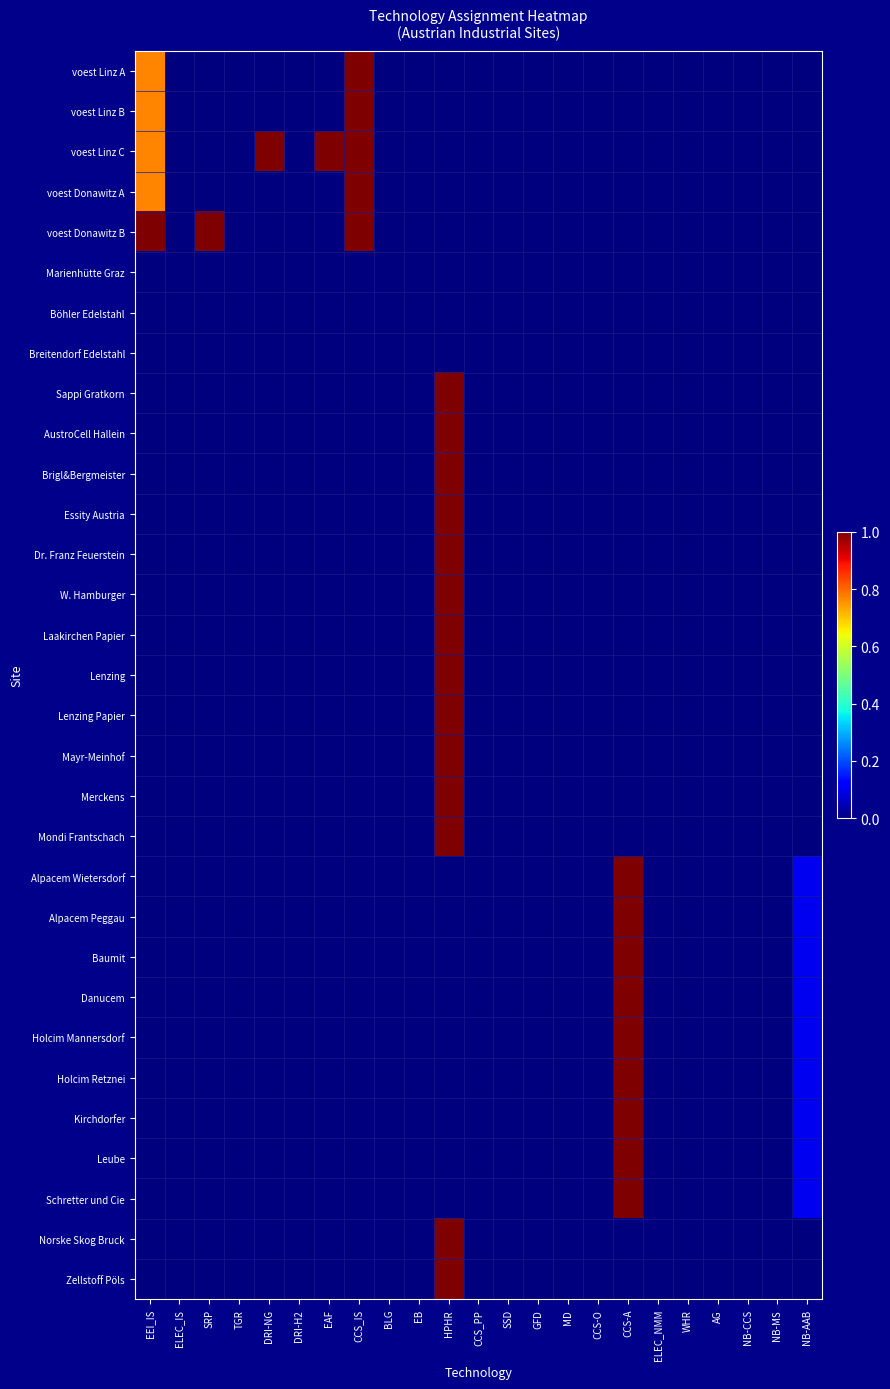

Reading right to left, what are all the values shown in this chart?

voest Linz A: NB-AAB=0.0	NB-MS=0.0	NB-CCS=0.0	AG=0.0	WHR=0.0	ELEC_NMM=0.0	CCS-A=0.0	CCS-O=0.0	MD=0.0	GFD=0.0	SSD=0.0	CCS_PP=0.0	HPHR=0.0	EB=0.0	BLG=0.0	CCS_IS=1.0	EAF=0.0	DRI-H2=0.0	DRI-NG=0.0	TGR=0.0	SRP=0.0	ELEC_IS=0.0	EEI_IS=0.8
voest Linz B: NB-AAB=0.0	NB-MS=0.0	NB-CCS=0.0	AG=0.0	WHR=0.0	ELEC_NMM=0.0	CCS-A=0.0	CCS-O=0.0	MD=0.0	GFD=0.0	SSD=0.0	CCS_PP=0.0	HPHR=0.0	EB=0.0	BLG=0.0	CCS_IS=1.0	EAF=0.0	DRI-H2=0.0	DRI-NG=0.0	TGR=0.0	SRP=0.0	ELEC_IS=0.0	EEI_IS=0.8
voest Linz C: NB-AAB=0.0	NB-MS=0.0	NB-CCS=0.0	AG=0.0	WHR=0.0	ELEC_NMM=0.0	CCS-A=0.0	CCS-O=0.0	MD=0.0	GFD=0.0	SSD=0.0	CCS_PP=0.0	HPHR=0.0	EB=0.0	BLG=0.0	CCS_IS=1.0	EAF=1.0	DRI-H2=0.0	DRI-NG=1.0	TGR=0.0	SRP=0.0	ELEC_IS=0.0	EEI_IS=0.8
voest Donawitz A: NB-AAB=0.0	NB-MS=0.0	NB-CCS=0.0	AG=0.0	WHR=0.0	ELEC_NMM=0.0	CCS-A=0.0	CCS-O=0.0	MD=0.0	GFD=0.0	SSD=0.0	CCS_PP=0.0	HPHR=0.0	EB=0.0	BLG=0.0	CCS_IS=1.0	EAF=0.0	DRI-H2=0.0	DRI-NG=0.0	TGR=0.0	SRP=0.0	ELEC_IS=0.0	EEI_IS=0.8
voest Donawitz B: NB-AAB=0.0	NB-MS=0.0	NB-CCS=0.0	AG=0.0	WHR=0.0	ELEC_NMM=0.0	CCS-A=0.0	CCS-O=0.0	MD=0.0	GFD=0.0	SSD=0.0	CCS_PP=0.0	HPHR=0.0	EB=0.0	BLG=0.0	CCS_IS=1.0	EAF=0.0	DRI-H2=0.0	DRI-NG=0.0	TGR=0.0	SRP=1.0	ELEC_IS=0.0	EEI_IS=1.0
Marienhütte Graz: NB-AAB=0.0	NB-MS=0.0	NB-CCS=0.0	AG=0.0	WHR=0.0	ELEC_NMM=0.0	CCS-A=0.0	CCS-O=0.0	MD=0.0	GFD=0.0	SSD=0.0	CCS_PP=0.0	HPHR=0.0	EB=0.0	BLG=0.0	CCS_IS=0.0	EAF=0.0	DRI-H2=0.0	DRI-NG=0.0	TGR=0.0	SRP=0.0	ELEC_IS=0.0	EEI_IS=0.0
Böhler Edelstahl: NB-AAB=0.0	NB-MS=0.0	NB-CCS=0.0	AG=0.0	WHR=0.0	ELEC_NMM=0.0	CCS-A=0.0	CCS-O=0.0	MD=0.0	GFD=0.0	SSD=0.0	CCS_PP=0.0	HPHR=0.0	EB=0.0	BLG=0.0	CCS_IS=0.0	EAF=0.0	DRI-H2=0.0	DRI-NG=0.0	TGR=0.0	SRP=0.0	ELEC_IS=0.0	EEI_IS=0.0
Breitendorf Edelstahl: NB-AAB=0.0	NB-MS=0.0	NB-CCS=0.0	AG=0.0	WHR=0.0	ELEC_NMM=0.0	CCS-A=0.0	CCS-O=0.0	MD=0.0	GFD=0.0	SSD=0.0	CCS_PP=0.0	HPHR=0.0	EB=0.0	BLG=0.0	CCS_IS=0.0	EAF=0.0	DRI-H2=0.0	DRI-NG=0.0	TGR=0.0	SRP=0.0	ELEC_IS=0.0	EEI_IS=0.0
Sappi Gratkorn: NB-AAB=0.0	NB-MS=0.0	NB-CCS=0.0	AG=0.0	WHR=0.0	ELEC_NMM=0.0	CCS-A=0.0	CCS-O=0.0	MD=0.0	GFD=0.0	SSD=0.0	CCS_PP=0.0	HPHR=1.0	EB=0.0	BLG=0.0	CCS_IS=0.0	EAF=0.0	DRI-H2=0.0	DRI-NG=0.0	TGR=0.0	SRP=0.0	ELEC_IS=0.0	EEI_IS=0.0
AustroCell Hallein: NB-AAB=0.0	NB-MS=0.0	NB-CCS=0.0	AG=0.0	WHR=0.0	ELEC_NMM=0.0	CCS-A=0.0	CCS-O=0.0	MD=0.0	GFD=0.0	SSD=0.0	CCS_PP=0.0	HPHR=1.0	EB=0.0	BLG=0.0	CCS_IS=0.0	EAF=0.0	DRI-H2=0.0	DRI-NG=0.0	TGR=0.0	SRP=0.0	ELEC_IS=0.0	EEI_IS=0.0
Brigl&Bergmeister: NB-AAB=0.0	NB-MS=0.0	NB-CCS=0.0	AG=0.0	WHR=0.0	ELEC_NMM=0.0	CCS-A=0.0	CCS-O=0.0	MD=0.0	GFD=0.0	SSD=0.0	CCS_PP=0.0	HPHR=1.0	EB=0.0	BLG=0.0	CCS_IS=0.0	EAF=0.0	DRI-H2=0.0	DRI-NG=0.0	TGR=0.0	SRP=0.0	ELEC_IS=0.0	EEI_IS=0.0
Essity Austria: NB-AAB=0.0	NB-MS=0.0	NB-CCS=0.0	AG=0.0	WHR=0.0	ELEC_NMM=0.0	CCS-A=0.0	CCS-O=0.0	MD=0.0	GFD=0.0	SSD=0.0	CCS_PP=0.0	HPHR=1.0	EB=0.0	BLG=0.0	CCS_IS=0.0	EAF=0.0	DRI-H2=0.0	DRI-NG=0.0	TGR=0.0	SRP=0.0	ELEC_IS=0.0	EEI_IS=0.0
Dr. Franz Feuerstein: NB-AAB=0.0	NB-MS=0.0	NB-CCS=0.0	AG=0.0	WHR=0.0	ELEC_NMM=0.0	CCS-A=0.0	CCS-O=0.0	MD=0.0	GFD=0.0	SSD=0.0	CCS_PP=0.0	HPHR=1.0	EB=0.0	BLG=0.0	CCS_IS=0.0	EAF=0.0	DRI-H2=0.0	DRI-NG=0.0	TGR=0.0	SRP=0.0	ELEC_IS=0.0	EEI_IS=0.0
W. Hamburger: NB-AAB=0.0	NB-MS=0.0	NB-CCS=0.0	AG=0.0	WHR=0.0	ELEC_NMM=0.0	CCS-A=0.0	CCS-O=0.0	MD=0.0	GFD=0.0	SSD=0.0	CCS_PP=0.0	HPHR=1.0	EB=0.0	BLG=0.0	CCS_IS=0.0	EAF=0.0	DRI-H2=0.0	DRI-NG=0.0	TGR=0.0	SRP=0.0	ELEC_IS=0.0	EEI_IS=0.0
Laakirchen Papier: NB-AAB=0.0	NB-MS=0.0	NB-CCS=0.0	AG=0.0	WHR=0.0	ELEC_NMM=0.0	CCS-A=0.0	CCS-O=0.0	MD=0.0	GFD=0.0	SSD=0.0	CCS_PP=0.0	HPHR=1.0	EB=0.0	BLG=0.0	CCS_IS=0.0	EAF=0.0	DRI-H2=0.0	DRI-NG=0.0	TGR=0.0	SRP=0.0	ELEC_IS=0.0	EEI_IS=0.0
Lenzing: NB-AAB=0.0	NB-MS=0.0	NB-CCS=0.0	AG=0.0	WHR=0.0	ELEC_NMM=0.0	CCS-A=0.0	CCS-O=0.0	MD=0.0	GFD=0.0	SSD=0.0	CCS_PP=0.0	HPHR=1.0	EB=0.0	BLG=0.0	CCS_IS=0.0	EAF=0.0	DRI-H2=0.0	DRI-NG=0.0	TGR=0.0	SRP=0.0	ELEC_IS=0.0	EEI_IS=0.0
Lenzing Papier: NB-AAB=0.0	NB-MS=0.0	NB-CCS=0.0	AG=0.0	WHR=0.0	ELEC_NMM=0.0	CCS-A=0.0	CCS-O=0.0	MD=0.0	GFD=0.0	SSD=0.0	CCS_PP=0.0	HPHR=1.0	EB=0.0	BLG=0.0	CCS_IS=0.0	EAF=0.0	DRI-H2=0.0	DRI-NG=0.0	TGR=0.0	SRP=0.0	ELEC_IS=0.0	EEI_IS=0.0
Mayr-Meinhof: NB-AAB=0.0	NB-MS=0.0	NB-CCS=0.0	AG=0.0	WHR=0.0	ELEC_NMM=0.0	CCS-A=0.0	CCS-O=0.0	MD=0.0	GFD=0.0	SSD=0.0	CCS_PP=0.0	HPHR=1.0	EB=0.0	BLG=0.0	CCS_IS=0.0	EAF=0.0	DRI-H2=0.0	DRI-NG=0.0	TGR=0.0	SRP=0.0	ELEC_IS=0.0	EEI_IS=0.0
Merckens: NB-AAB=0.0	NB-MS=0.0	NB-CCS=0.0	AG=0.0	WHR=0.0	ELEC_NMM=0.0	CCS-A=0.0	CCS-O=0.0	MD=0.0	GFD=0.0	SSD=0.0	CCS_PP=0.0	HPHR=1.0	EB=0.0	BLG=0.0	CCS_IS=0.0	EAF=0.0	DRI-H2=0.0	DRI-NG=0.0	TGR=0.0	SRP=0.0	ELEC_IS=0.0	EEI_IS=0.0
Mondi Frantschach: NB-AAB=0.0	NB-MS=0.0	NB-CCS=0.0	AG=0.0	WHR=0.0	ELEC_NMM=0.0	CCS-A=0.0	CCS-O=0.0	MD=0.0	GFD=0.0	SSD=0.0	CCS_PP=0.0	HPHR=1.0	EB=0.0	BLG=0.0	CCS_IS=0.0	EAF=0.0	DRI-H2=0.0	DRI-NG=0.0	TGR=0.0	SRP=0.0	ELEC_IS=0.0	EEI_IS=0.0
Alpacem Wietersdorf: NB-AAB=0.1	NB-MS=0.0	NB-CCS=0.0	AG=0.0	WHR=0.0	ELEC_NMM=0.0	CCS-A=1.0	CCS-O=0.0	MD=0.0	GFD=0.0	SSD=0.0	CCS_PP=0.0	HPHR=0.0	EB=0.0	BLG=0.0	CCS_IS=0.0	EAF=0.0	DRI-H2=0.0	DRI-NG=0.0	TGR=0.0	SRP=0.0	ELEC_IS=0.0	EEI_IS=0.0
Alpacem Peggau: NB-AAB=0.1	NB-MS=0.0	NB-CCS=0.0	AG=0.0	WHR=0.0	ELEC_NMM=0.0	CCS-A=1.0	CCS-O=0.0	MD=0.0	GFD=0.0	SSD=0.0	CCS_PP=0.0	HPHR=0.0	EB=0.0	BLG=0.0	CCS_IS=0.0	EAF=0.0	DRI-H2=0.0	DRI-NG=0.0	TGR=0.0	SRP=0.0	ELEC_IS=0.0	EEI_IS=0.0
Baumit: NB-AAB=0.1	NB-MS=0.0	NB-CCS=0.0	AG=0.0	WHR=0.0	ELEC_NMM=0.0	CCS-A=1.0	CCS-O=0.0	MD=0.0	GFD=0.0	SSD=0.0	CCS_PP=0.0	HPHR=0.0	EB=0.0	BLG=0.0	CCS_IS=0.0	EAF=0.0	DRI-H2=0.0	DRI-NG=0.0	TGR=0.0	SRP=0.0	ELEC_IS=0.0	EEI_IS=0.0
Danucem: NB-AAB=0.1	NB-MS=0.0	NB-CCS=0.0	AG=0.0	WHR=0.0	ELEC_NMM=0.0	CCS-A=1.0	CCS-O=0.0	MD=0.0	GFD=0.0	SSD=0.0	CCS_PP=0.0	HPHR=0.0	EB=0.0	BLG=0.0	CCS_IS=0.0	EAF=0.0	DRI-H2=0.0	DRI-NG=0.0	TGR=0.0	SRP=0.0	ELEC_IS=0.0	EEI_IS=0.0
Holcim Mannersdorf: NB-AAB=0.1	NB-MS=0.0	NB-CCS=0.0	AG=0.0	WHR=0.0	ELEC_NMM=0.0	CCS-A=1.0	CCS-O=0.0	MD=0.0	GFD=0.0	SSD=0.0	CCS_PP=0.0	HPHR=0.0	EB=0.0	BLG=0.0	CCS_IS=0.0	EAF=0.0	DRI-H2=0.0	DRI-NG=0.0	TGR=0.0	SRP=0.0	ELEC_IS=0.0	EEI_IS=0.0
Holcim Retznei: NB-AAB=0.1	NB-MS=0.0	NB-CCS=0.0	AG=0.0	WHR=0.0	ELEC_NMM=0.0	CCS-A=1.0	CCS-O=0.0	MD=0.0	GFD=0.0	SSD=0.0	CCS_PP=0.0	HPHR=0.0	EB=0.0	BLG=0.0	CCS_IS=0.0	EAF=0.0	DRI-H2=0.0	DRI-NG=0.0	TGR=0.0	SRP=0.0	ELEC_IS=0.0	EEI_IS=0.0
Kirchdorfer: NB-AAB=0.1	NB-MS=0.0	NB-CCS=0.0	AG=0.0	WHR=0.0	ELEC_NMM=0.0	CCS-A=1.0	CCS-O=0.0	MD=0.0	GFD=0.0	SSD=0.0	CCS_PP=0.0	HPHR=0.0	EB=0.0	BLG=0.0	CCS_IS=0.0	EAF=0.0	DRI-H2=0.0	DRI-NG=0.0	TGR=0.0	SRP=0.0	ELEC_IS=0.0	EEI_IS=0.0
Leube: NB-AAB=0.1	NB-MS=0.0	NB-CCS=0.0	AG=0.0	WHR=0.0	ELEC_NMM=0.0	CCS-A=1.0	CCS-O=0.0	MD=0.0	GFD=0.0	SSD=0.0	CCS_PP=0.0	HPHR=0.0	EB=0.0	BLG=0.0	CCS_IS=0.0	EAF=0.0	DRI-H2=0.0	DRI-NG=0.0	TGR=0.0	SRP=0.0	ELEC_IS=0.0	EEI_IS=0.0
Schretter und Cie: NB-AAB=0.1	NB-MS=0.0	NB-CCS=0.0	AG=0.0	WHR=0.0	ELEC_NMM=0.0	CCS-A=1.0	CCS-O=0.0	MD=0.0	GFD=0.0	SSD=0.0	CCS_PP=0.0	HPHR=0.0	EB=0.0	BLG=0.0	CCS_IS=0.0	EAF=0.0	DRI-H2=0.0	DRI-NG=0.0	TGR=0.0	SRP=0.0	ELEC_IS=0.0	EEI_IS=0.0
Norske Skog Bruck: NB-AAB=0.0	NB-MS=0.0	NB-CCS=0.0	AG=0.0	WHR=0.0	ELEC_NMM=0.0	CCS-A=0.0	CCS-O=0.0	MD=0.0	GFD=0.0	SSD=0.0	CCS_PP=0.0	HPHR=1.0	EB=0.0	BLG=0.0	CCS_IS=0.0	EAF=0.0	DRI-H2=0.0	DRI-NG=0.0	TGR=0.0	SRP=0.0	ELEC_IS=0.0	EEI_IS=0.0
Zellstoff Pöls: NB-AAB=0.0	NB-MS=0.0	NB-CCS=0.0	AG=0.0	WHR=0.0	ELEC_NMM=0.0	CCS-A=0.0	CCS-O=0.0	MD=0.0	GFD=0.0	SSD=0.0	CCS_PP=0.0	HPHR=1.0	EB=0.0	BLG=0.0	CCS_IS=0.0	EAF=0.0	DRI-H2=0.0	DRI-NG=0.0	TGR=0.0	SRP=0.0	ELEC_IS=0.0	EEI_IS=0.0